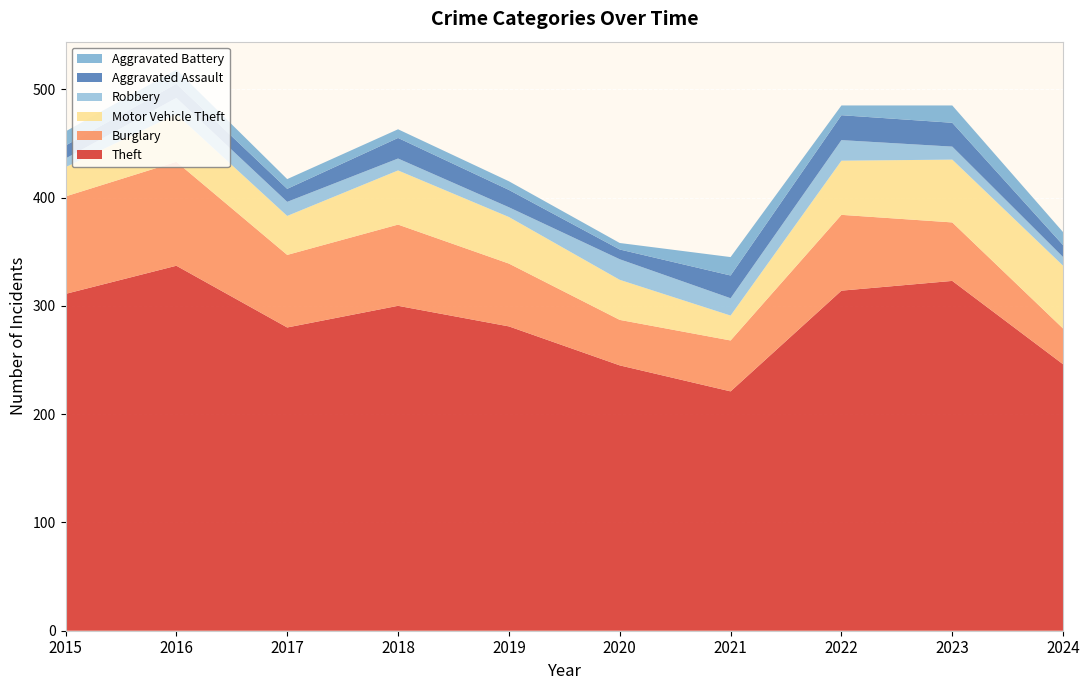

Reading right to left, transcribe all the data shown in this chart.

Theft: 246	323	314	221	245	281	300	280	337	311
Burglary: 33	54	70	47	42	58	75	67	96	90
Motor Vehicle Theft: 58	58	50	23	37	43	50	36	44	27
Robbery: 8	12	19	16	19	9	11	13	15	8
Aggravated Assault: 11	22	23	21	9	16	19	12	13	12
Aggravated Battery: 12	16	9	17	6	8	8	9	13	13